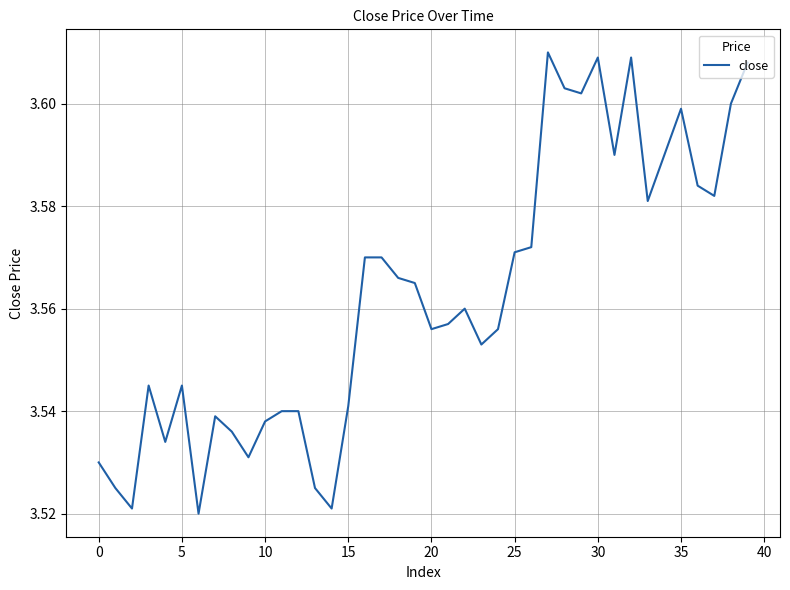

What is the maximum value shown in the chart?

3.6